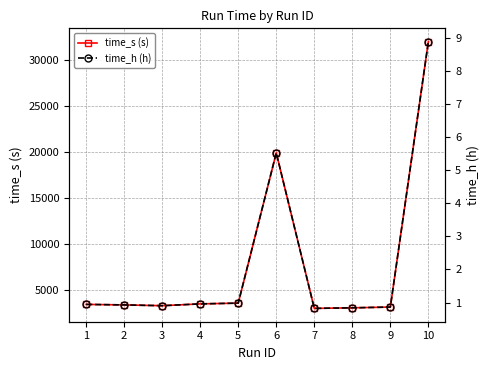

Which series has the widest spread of values?

time_s (s)